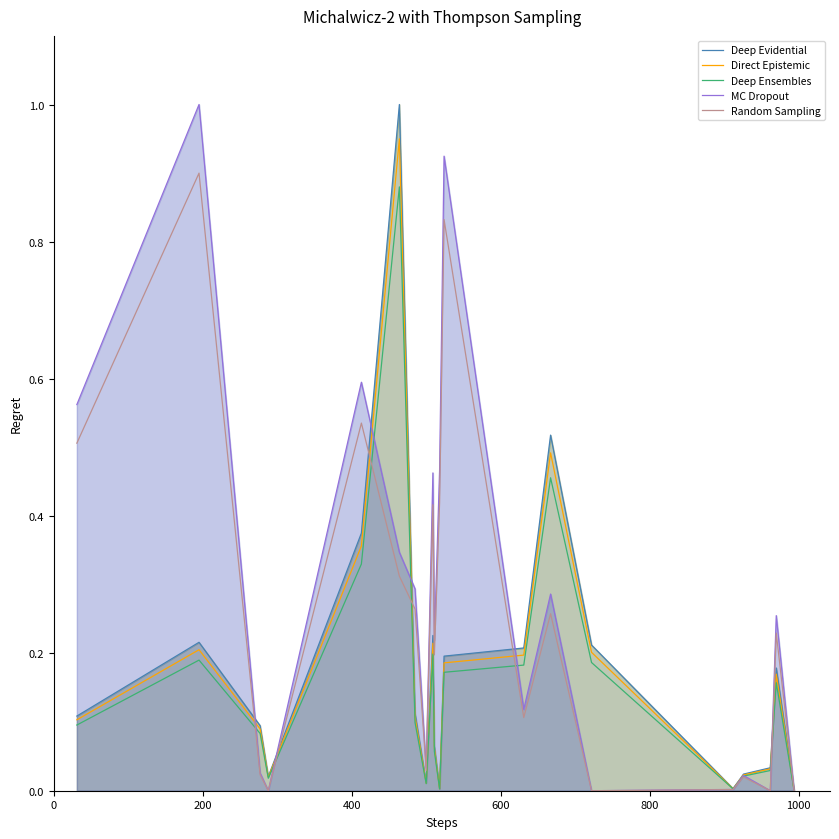

What are all the series names shown in the legend?

Deep Evidential, Direct Epistemic, Deep Ensembles, MC Dropout, Random Sampling